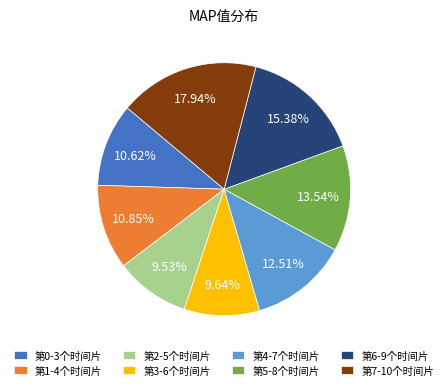

To the nearest percent, what is the difference between the 第4-7个时间片 and 第7-10个时间片 slice percentages?

5%